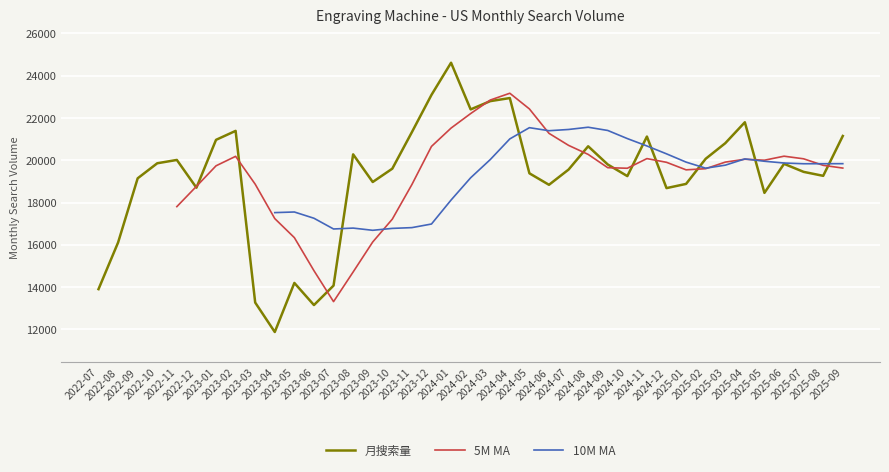

How many data points does each series have?

39